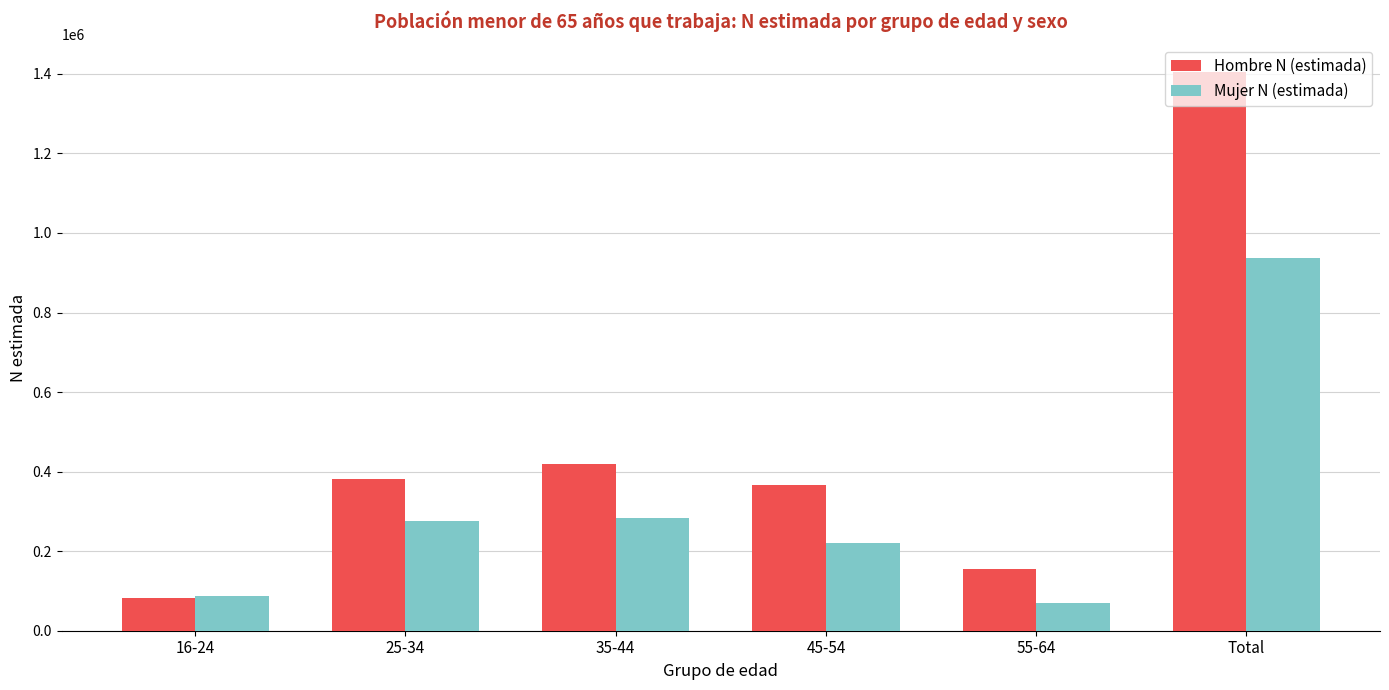

The Hombre N (estimada) series shows 380889 at 25-34. True or false?

True